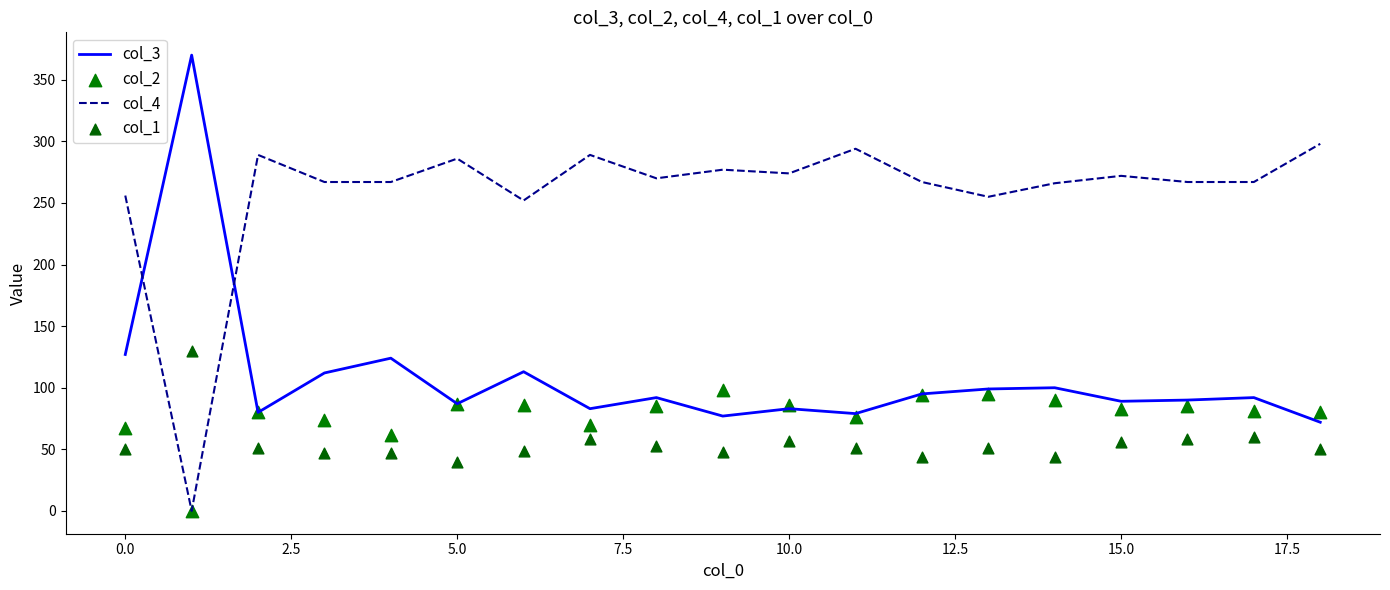

What is the total value across all series at 11?

500